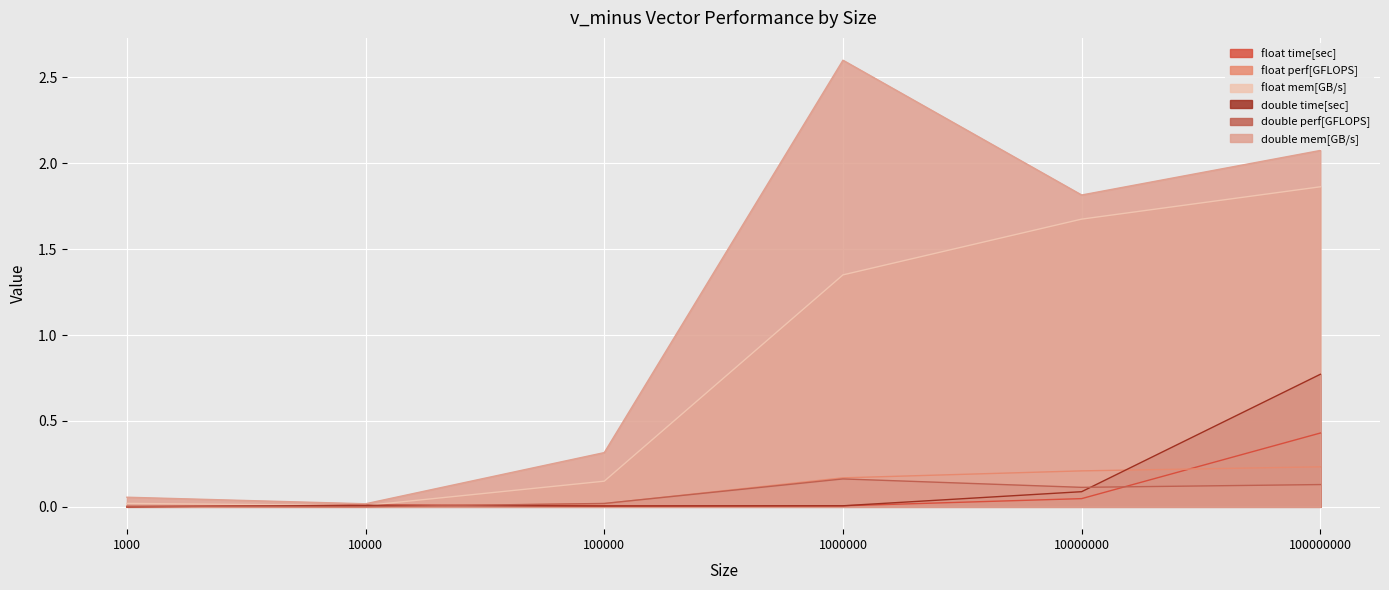

What is the average value of the double time[sec] series?

0.1